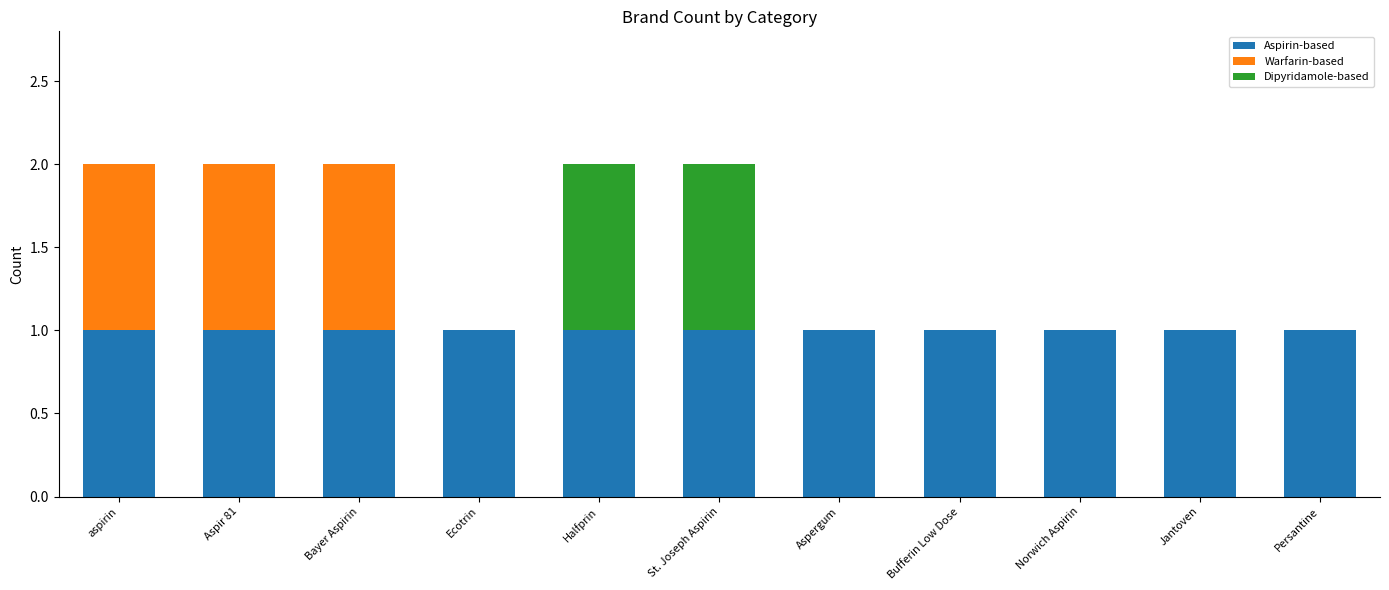

The Aspirin-based series shows 0 at Aspir 81. True or false?

False